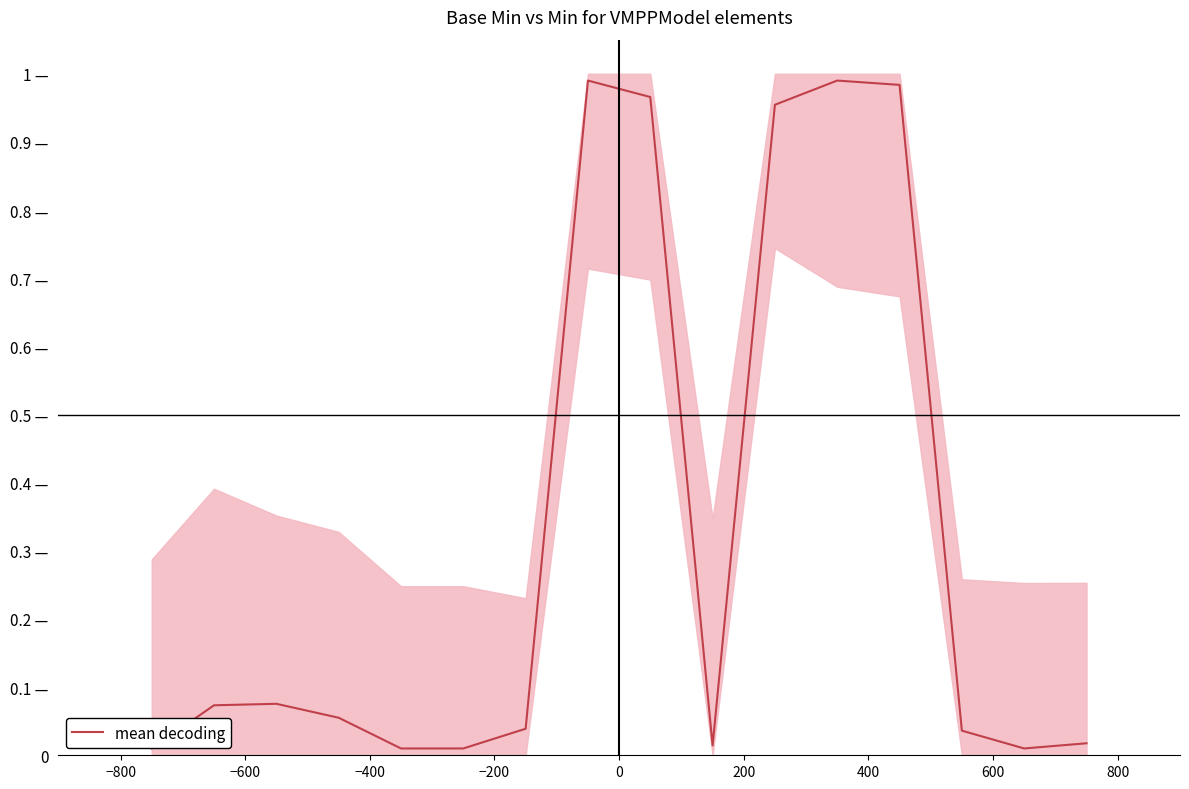

Is this an area chart (filled region under the line)?

No